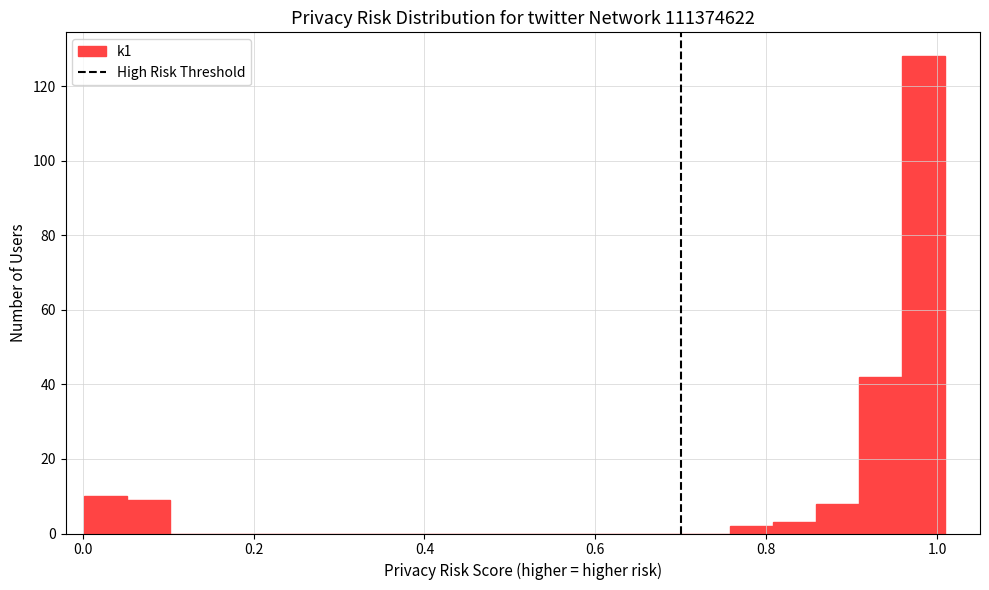

Read against the x-axis, roughly where is the centre of the tallest bar?

0.98